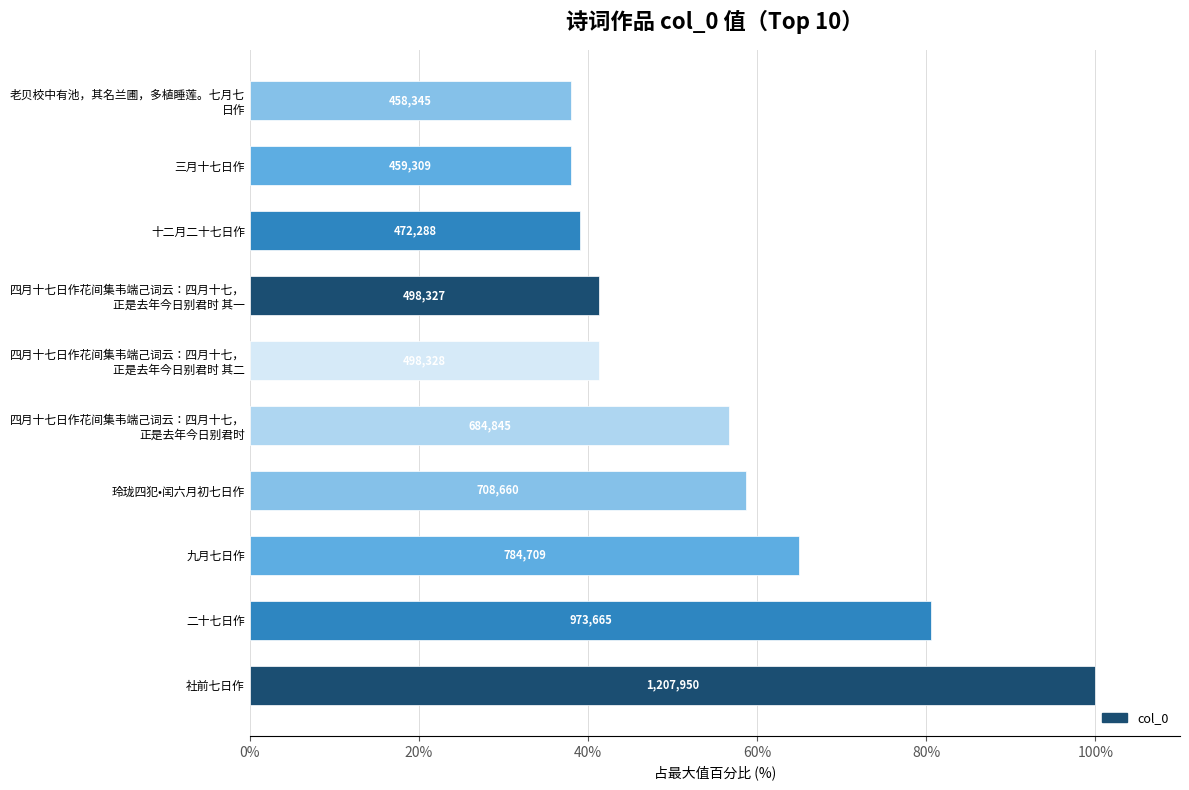

How many bars are there in total?

10